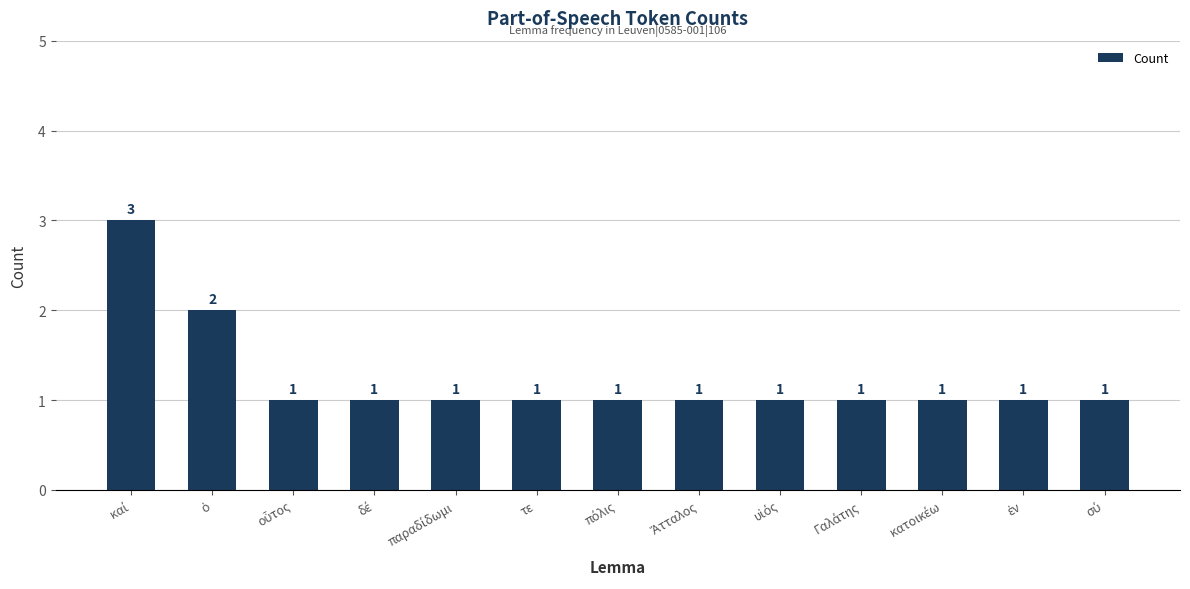

Does the chart contain stacked bars?

No